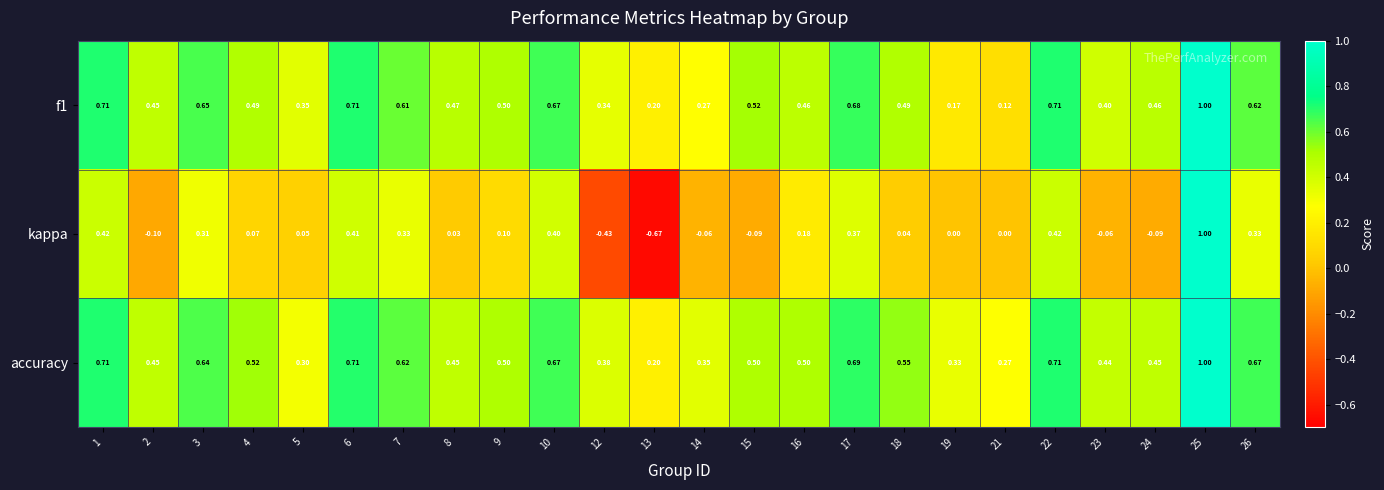

Is the value of kappa at 1 greater than the value of f1 at 5?

Yes